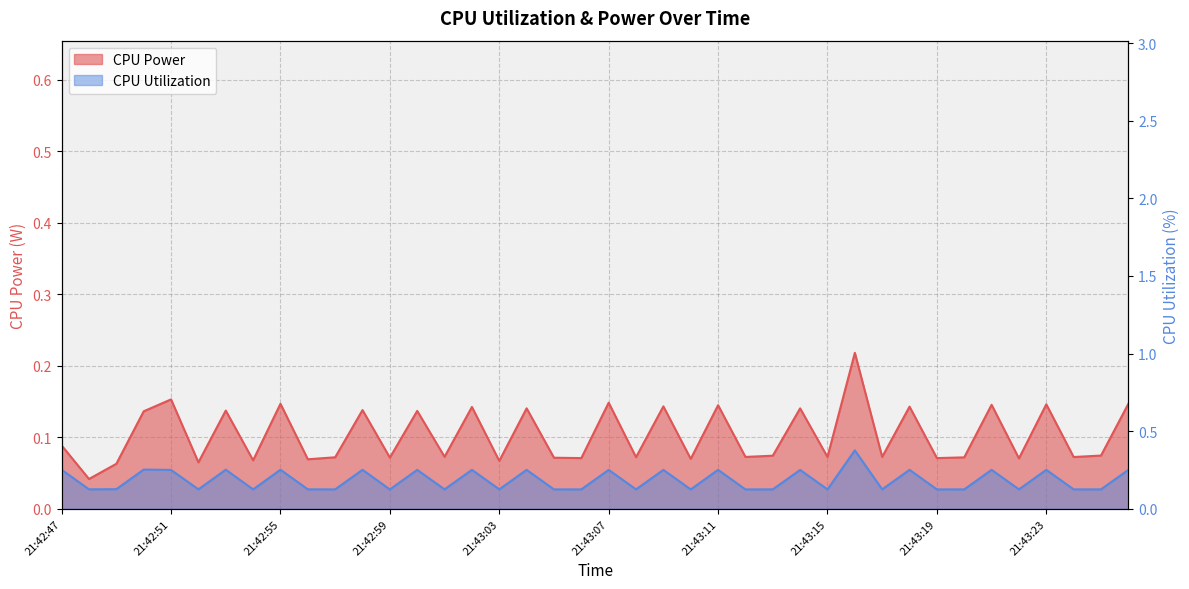

What is the maximum value shown in the chart?

0.4